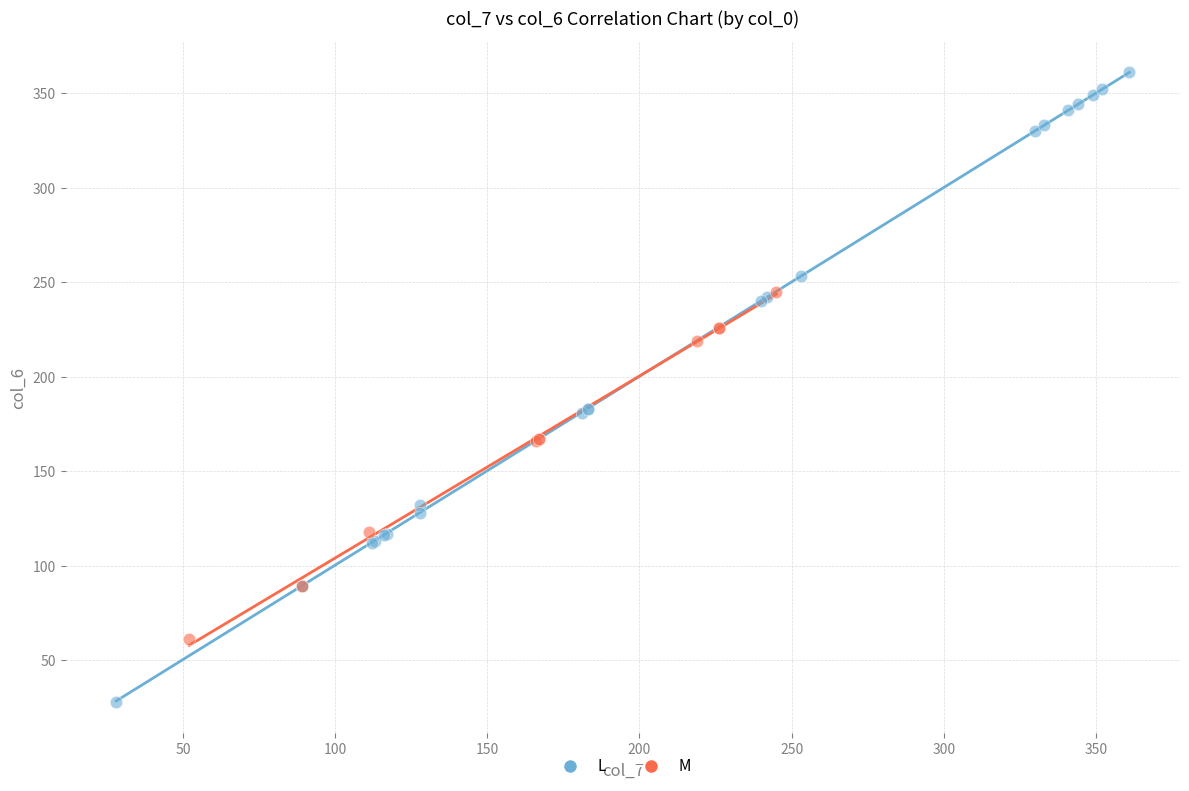

Which series has the largest Y range (max minus min)?

L